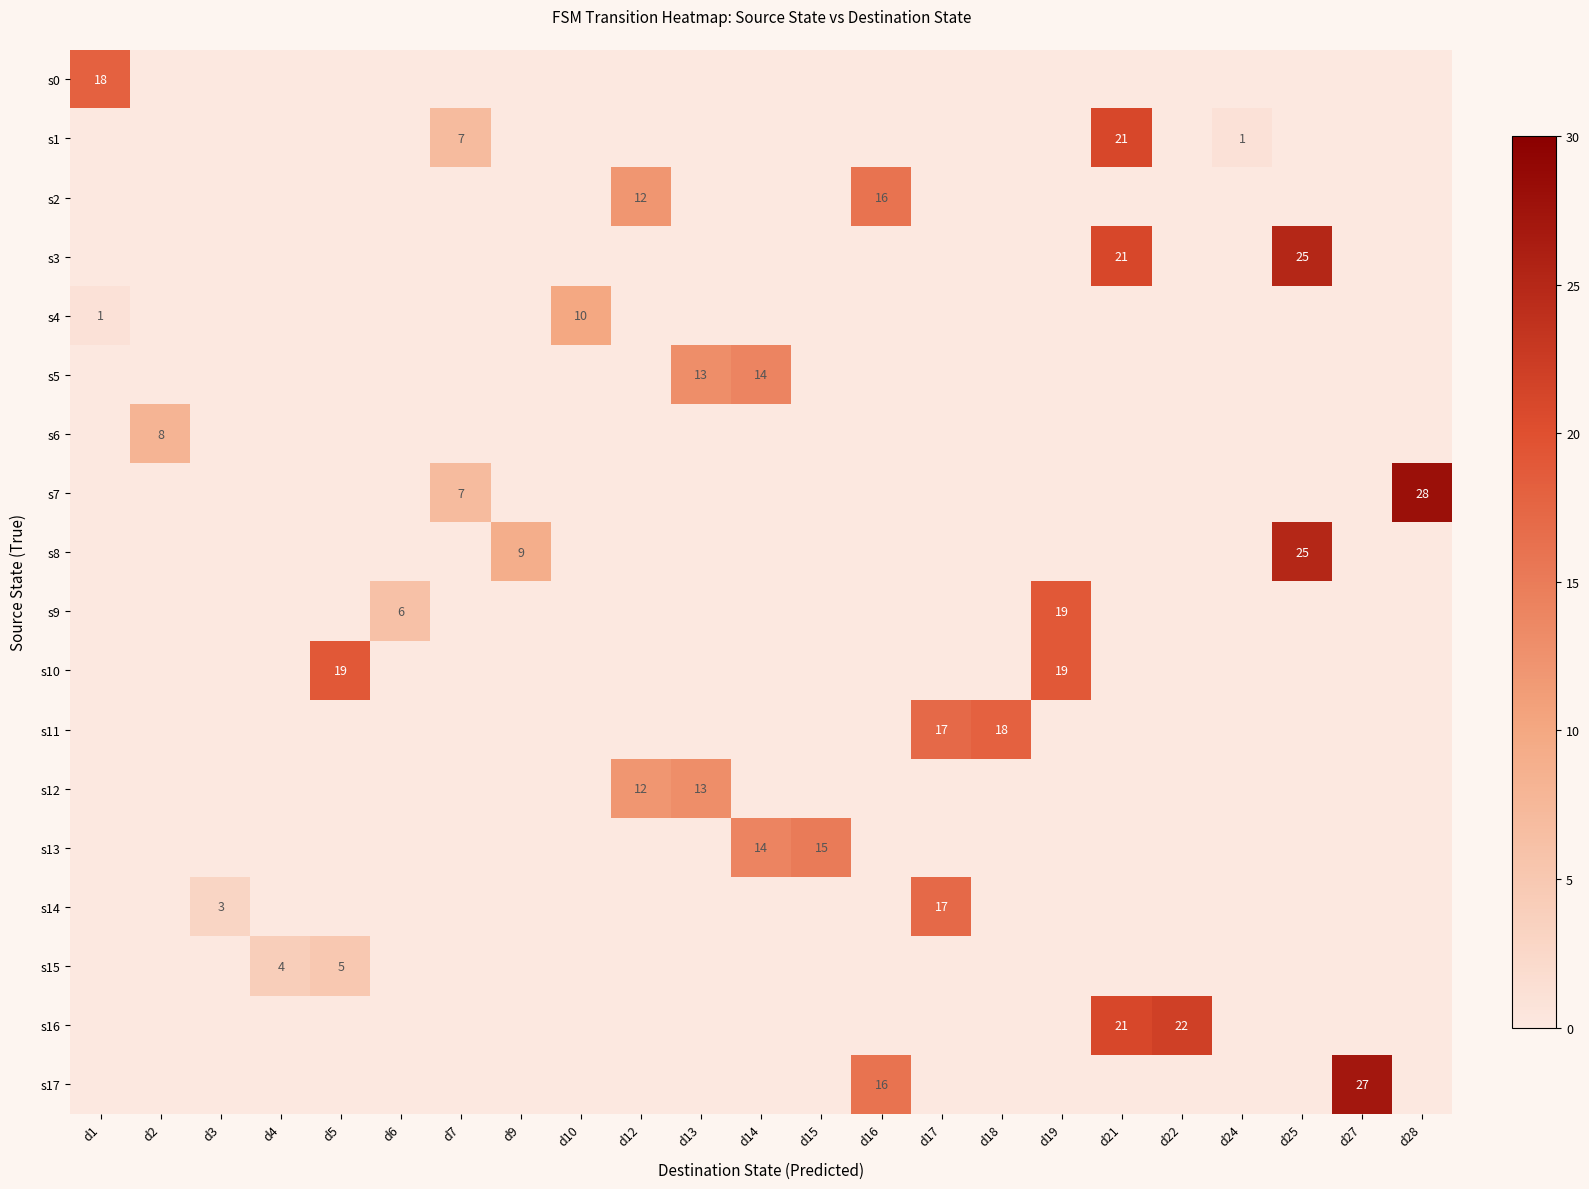

How many positive values does the s16 series have?

2